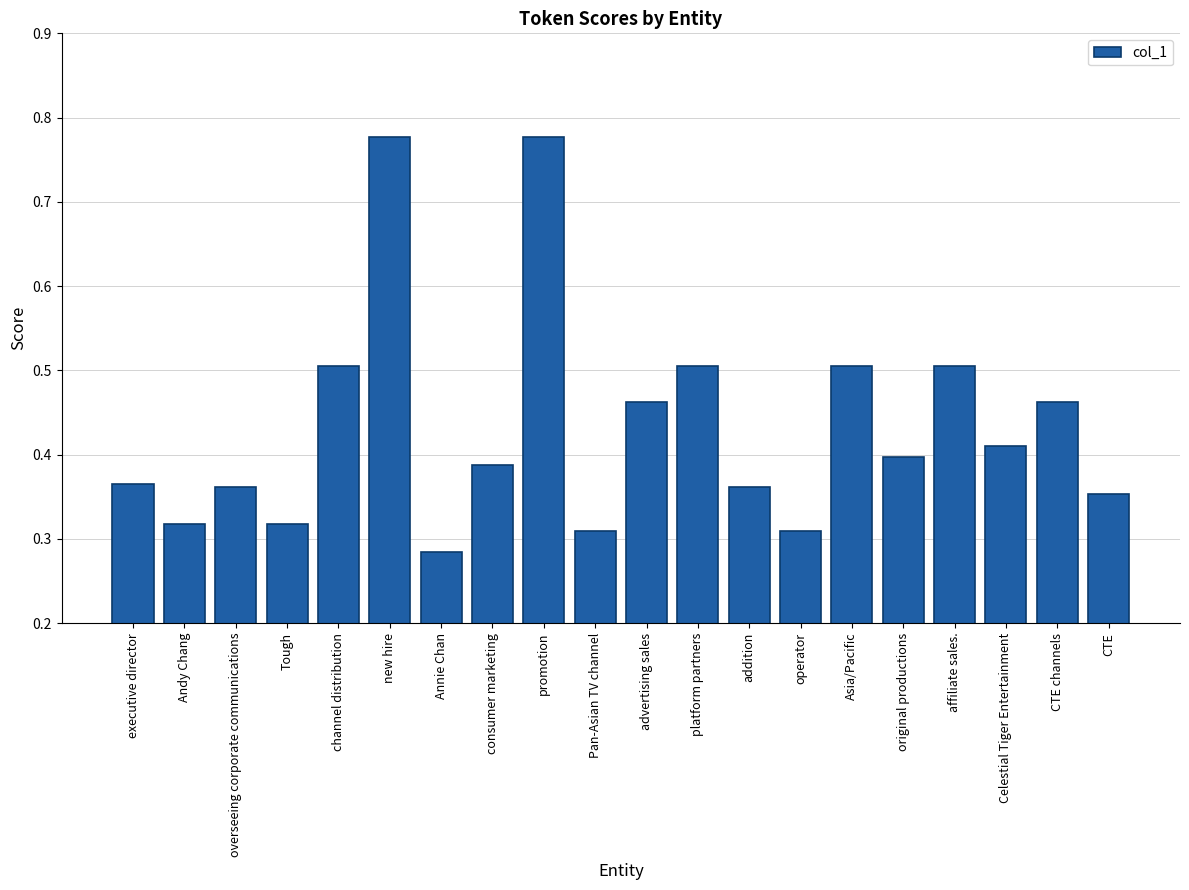

What is the sum of all values?

8.7